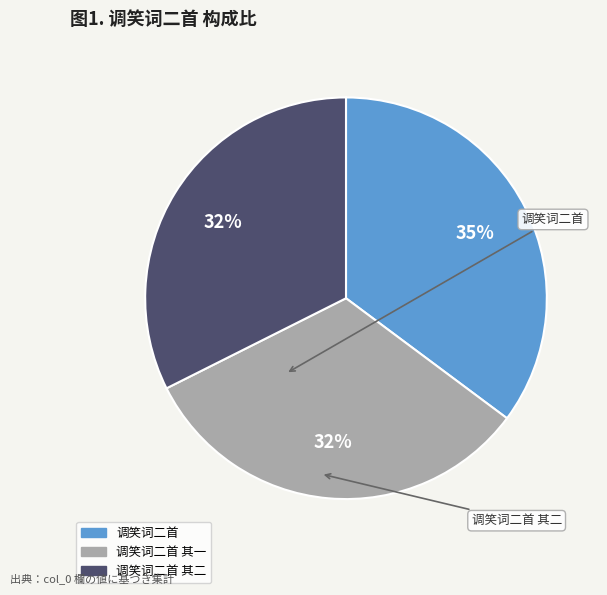

To the nearest percent, what is the average slice percentage?

33%